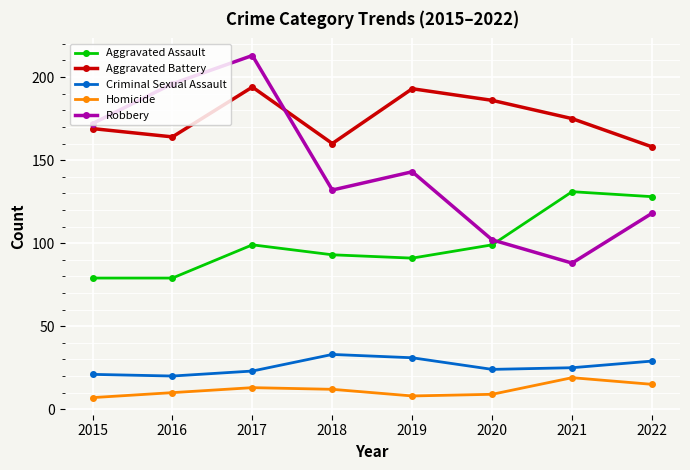

What is the difference between the Aggravated Assault values at 2021 and 2017?

32